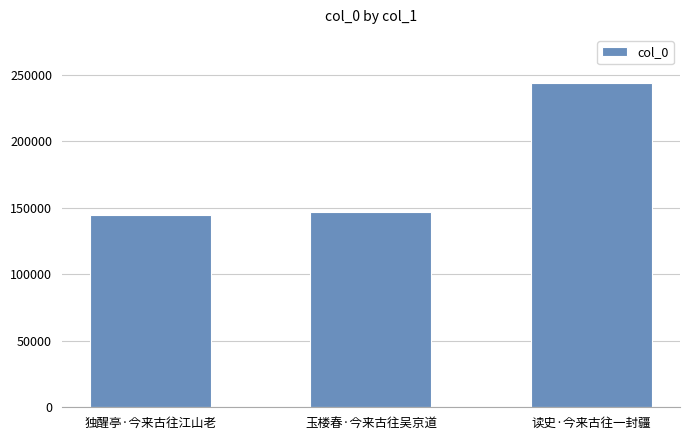

What is the sum of the values at 读史·今来古往一封疆 and 独醒亭·今来古往江山老?

387952